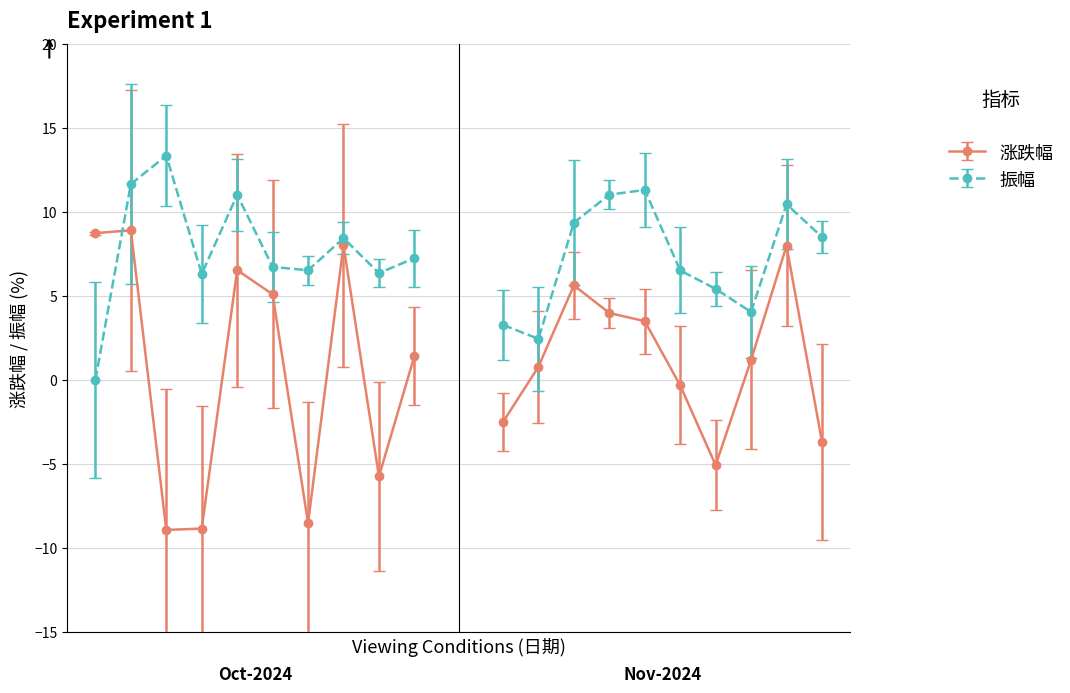

List the series in order of their peak value, lowest first.

涨跌幅, 振幅